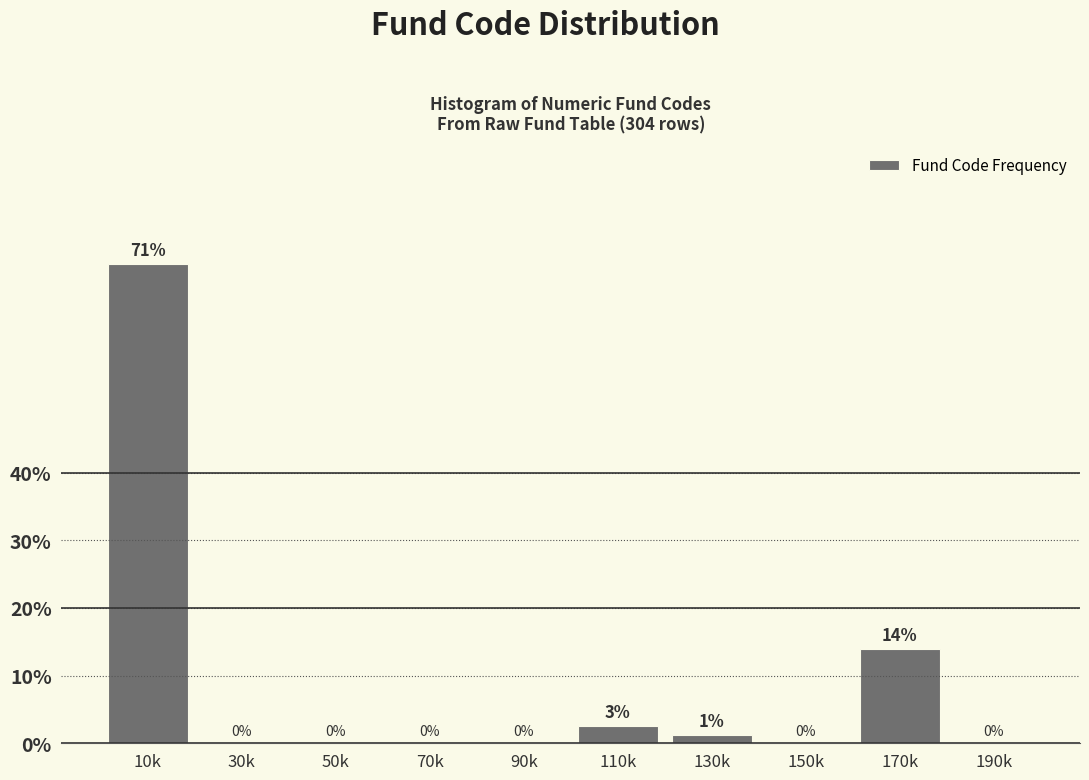

What is the approximate value at 10k?

70.9